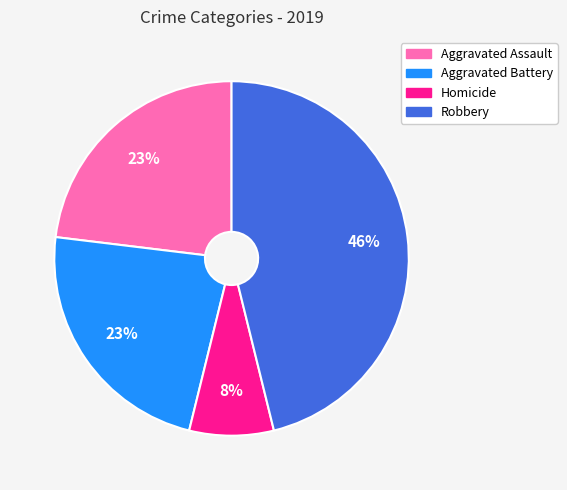

Which category has the biggest portion of the pie?

Robbery